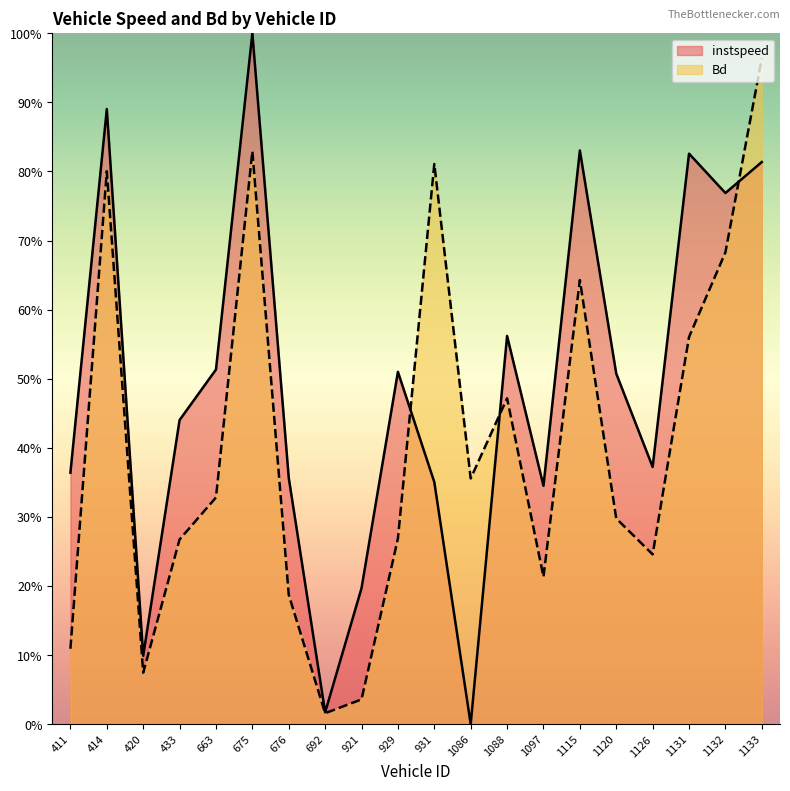

Between 929 and 1132, which is larger?

1132